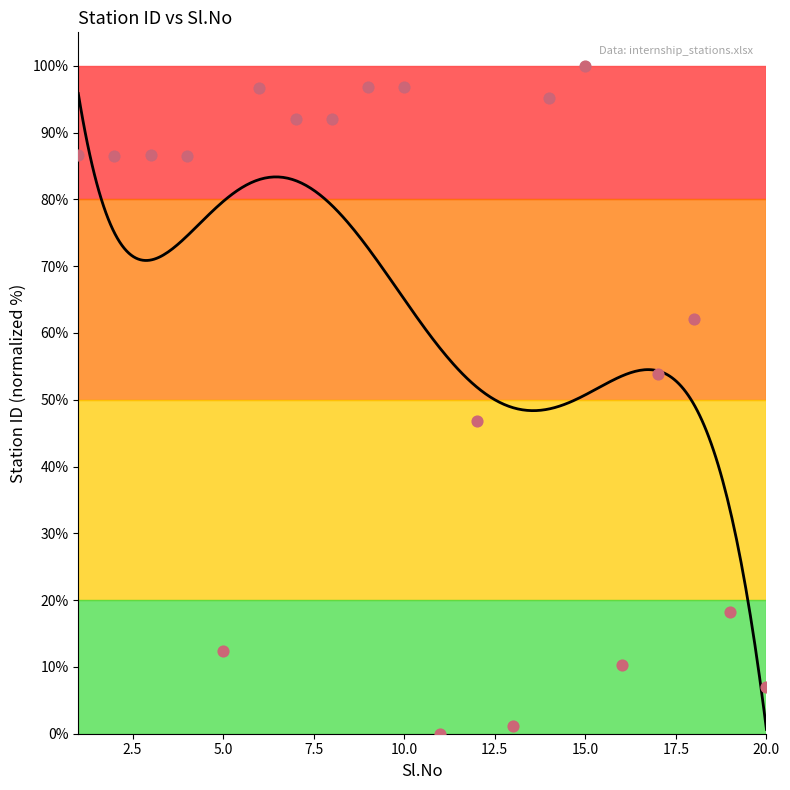

What is the change in value from 6 to 8?

-4.5